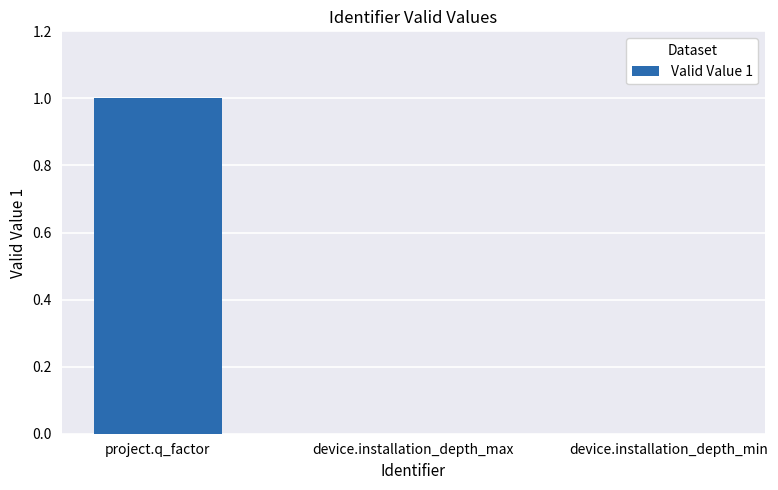

Which label corresponds to the largest value in the chart?

project.q_factor